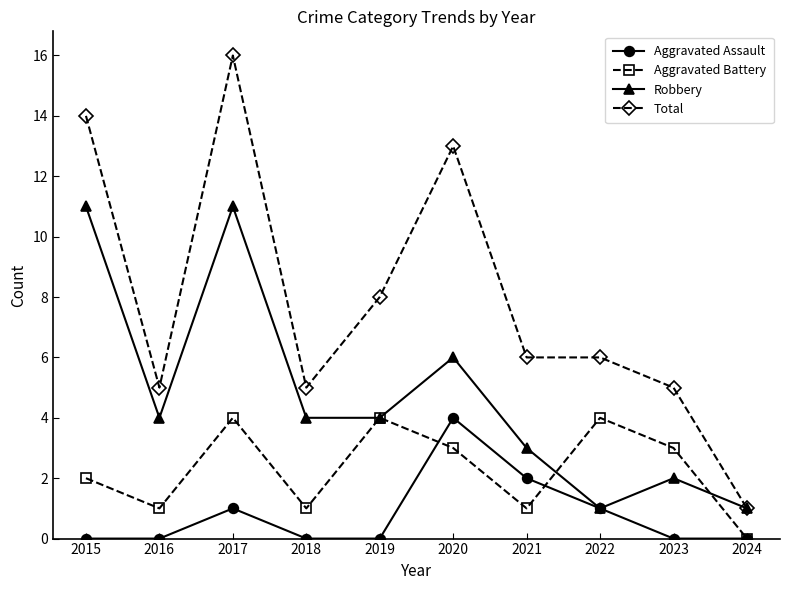

Which category has the lowest value in the Aggravated Battery series?

2024